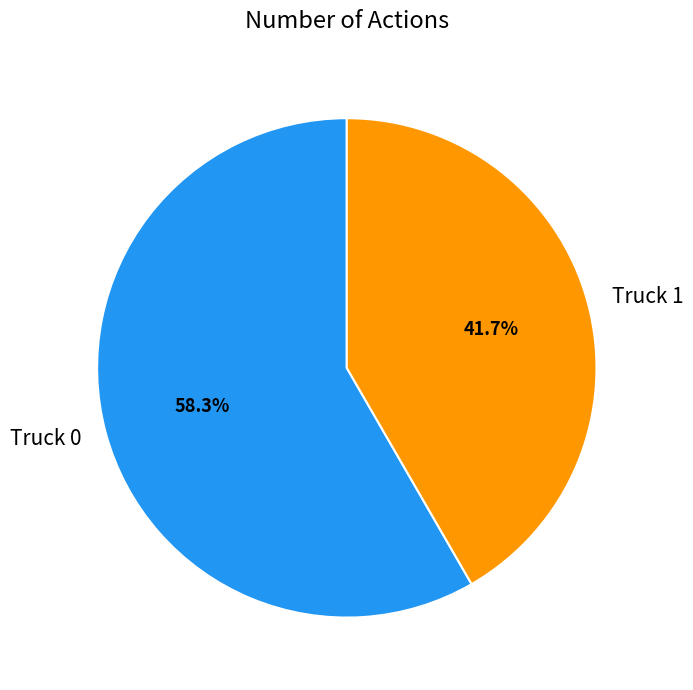

To the nearest percent, what is the difference between the Truck 1 and Truck 0 slice percentages?

17%